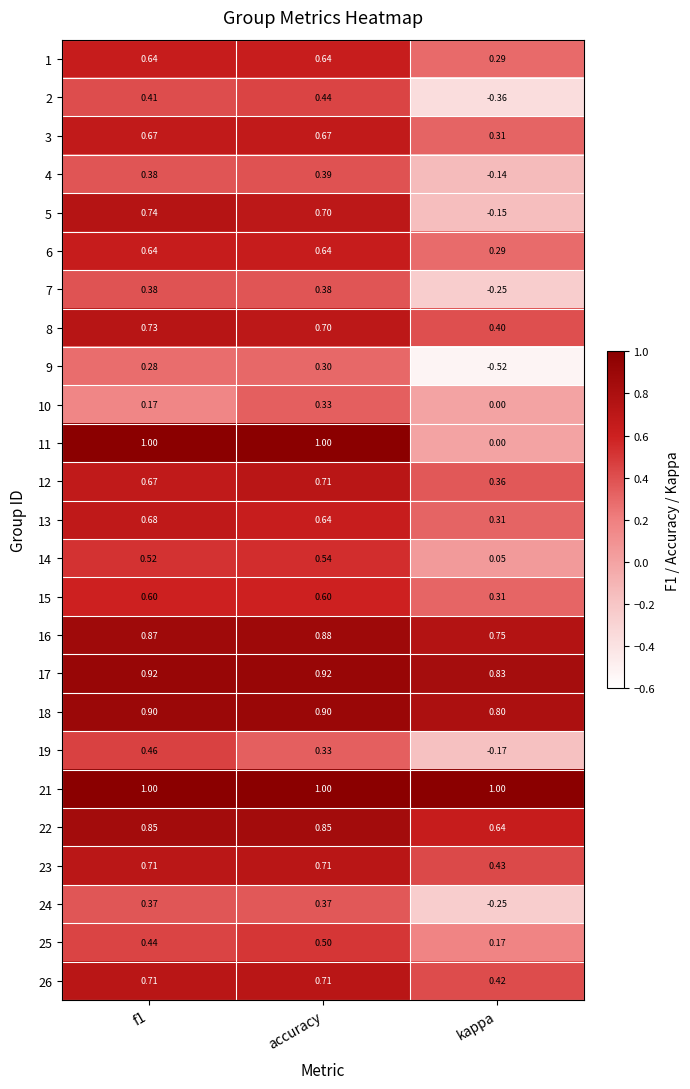

At which category is the sum across all series the highest?

accuracy